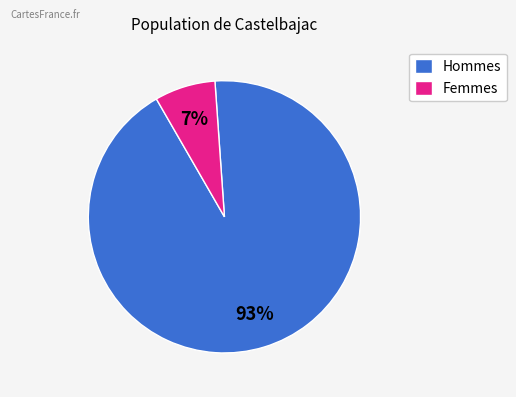

Is it true that Femmes is 7% of the pie?

True